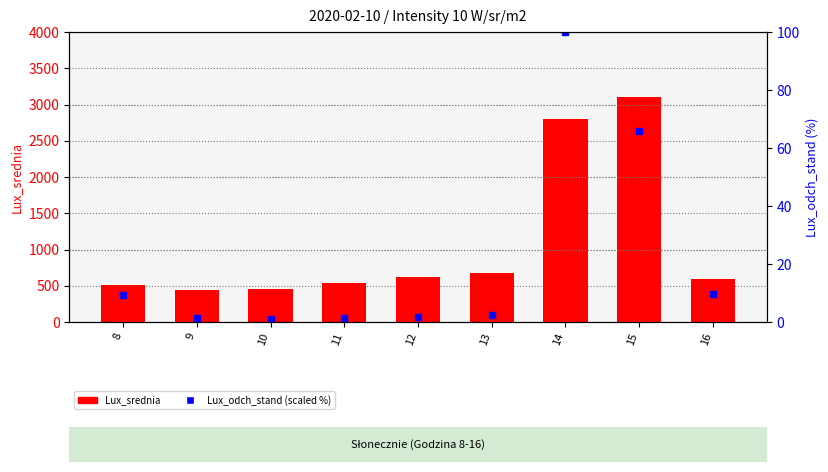

What value does the Lux_odch_stand (scaled) series have at 9?

1.4